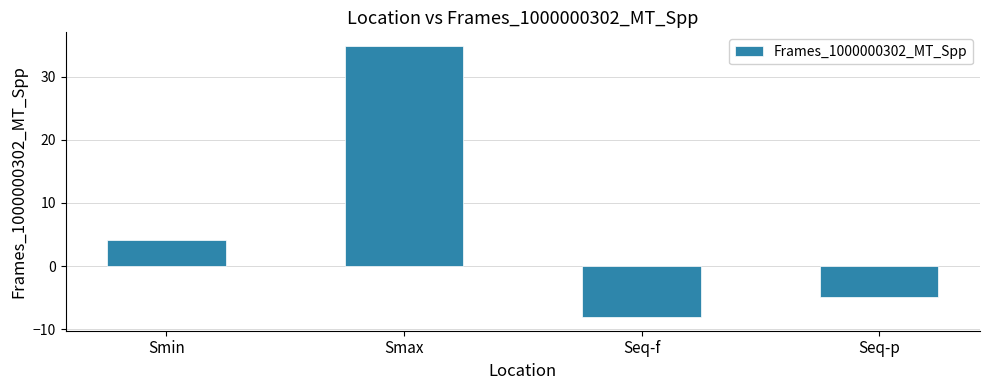

Reading right to left, what are all the values shown in this chart?

Seq-p=-4.9	Seq-f=-8.1	Smax=34.9	Smin=4.1